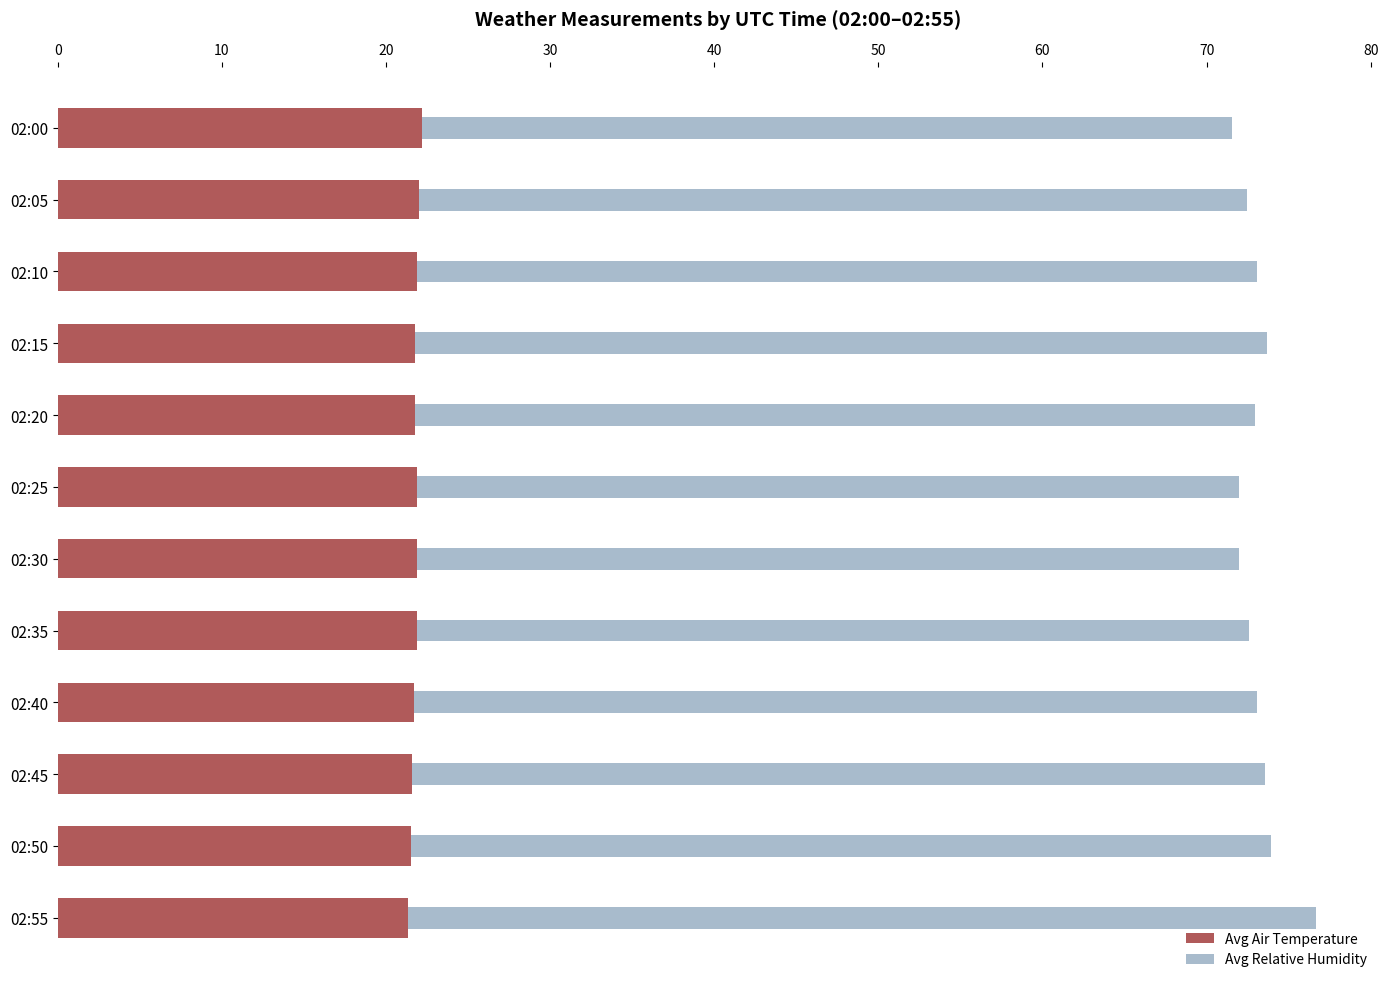

Rank the series by their maximum value, from lowest to highest.

Avg Air Temperature, Avg Relative Humidity